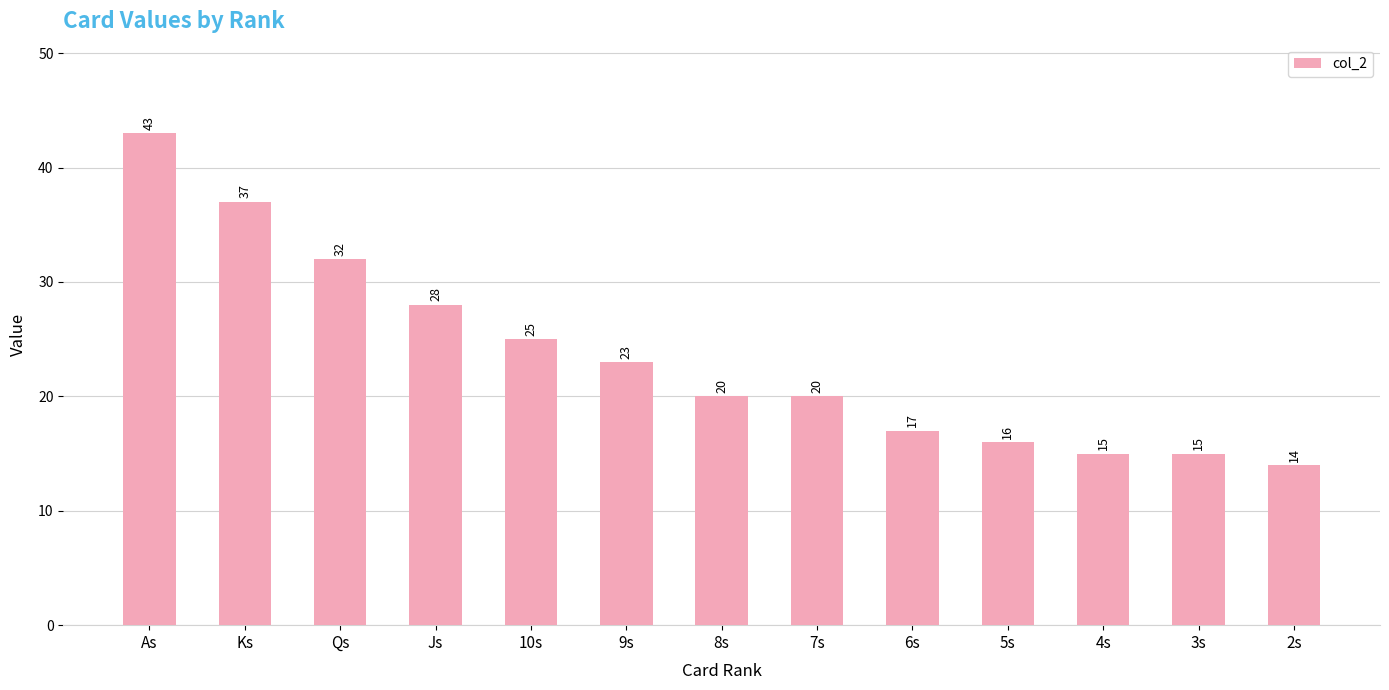

What is the label of the 5th bar from the right?

6s